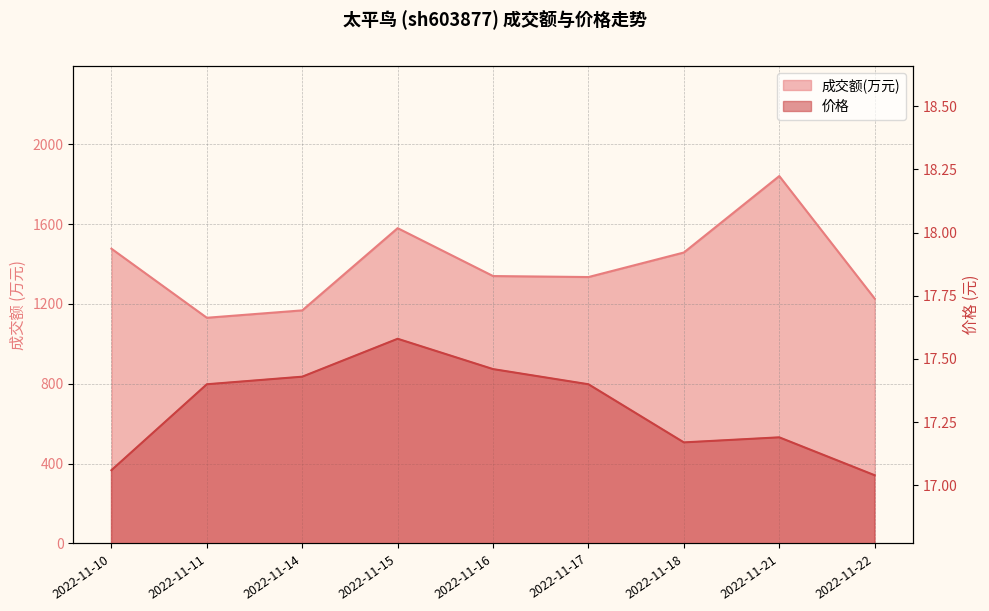

What is the minimum value for 成交额(万元)?

1131.0